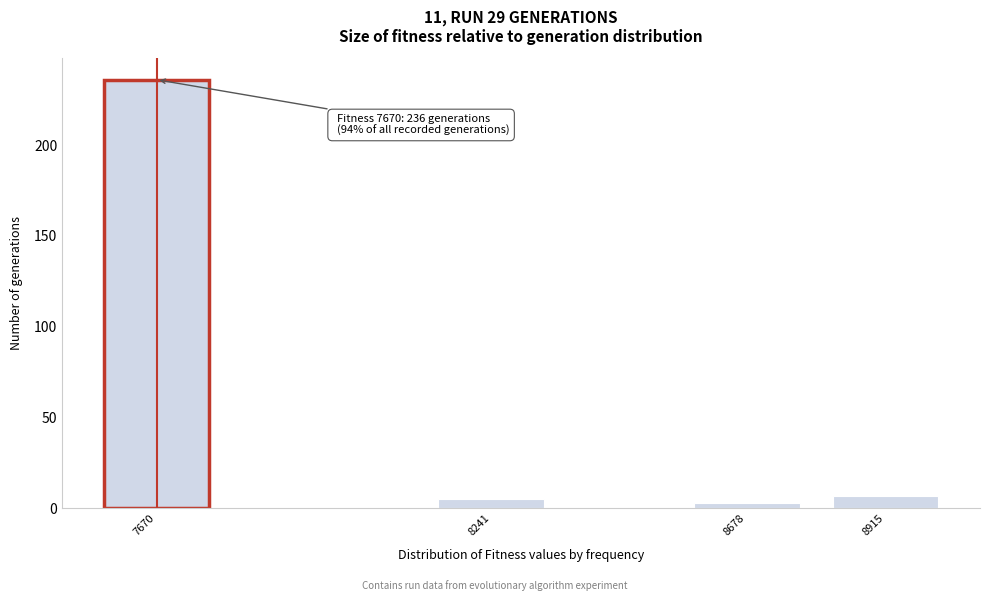

Reading left to right, transcribe all the data shown in this chart.

236	5	3	7